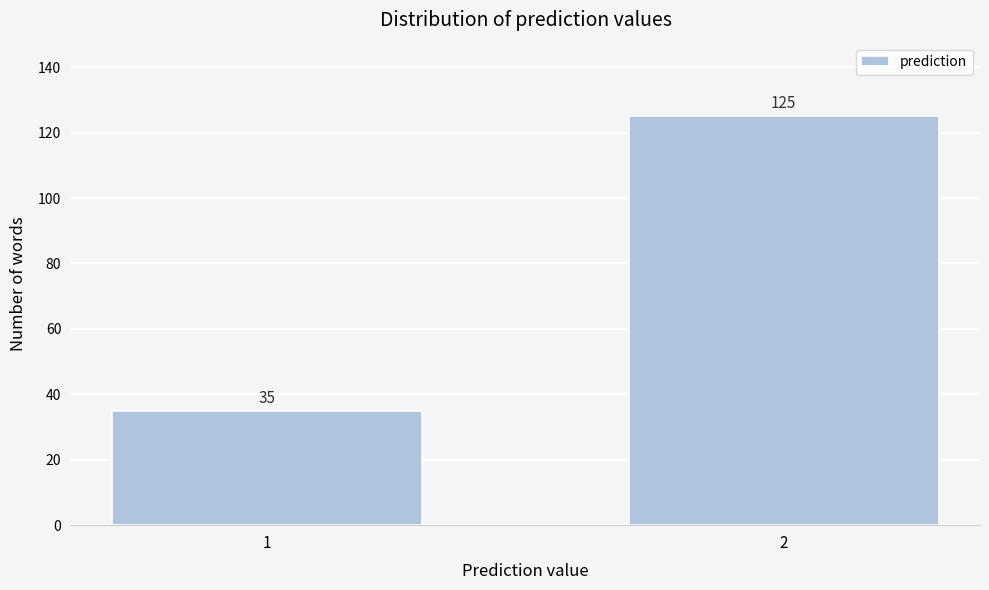

Reading left to right, list all the values displayed in this chart.

1=35	2=125